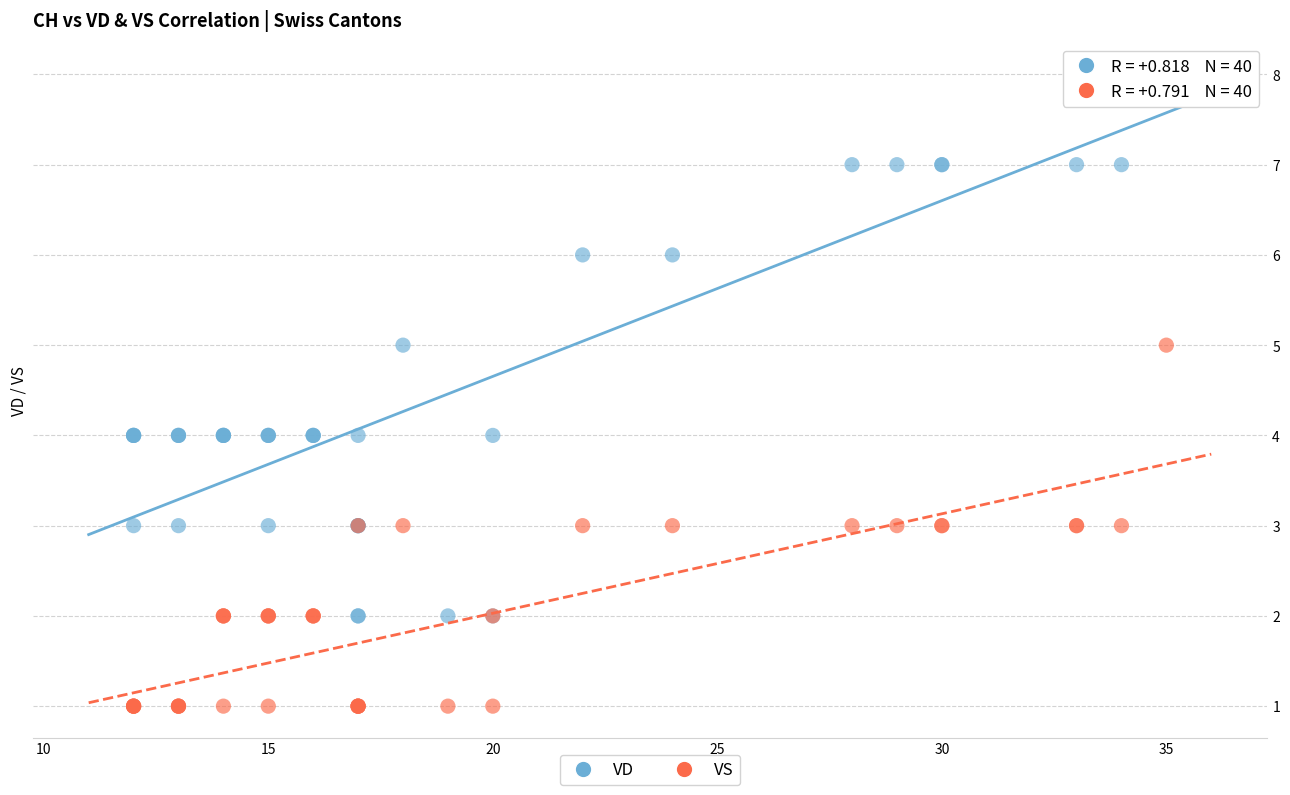

What are all the series names shown in the legend?

VD, VS